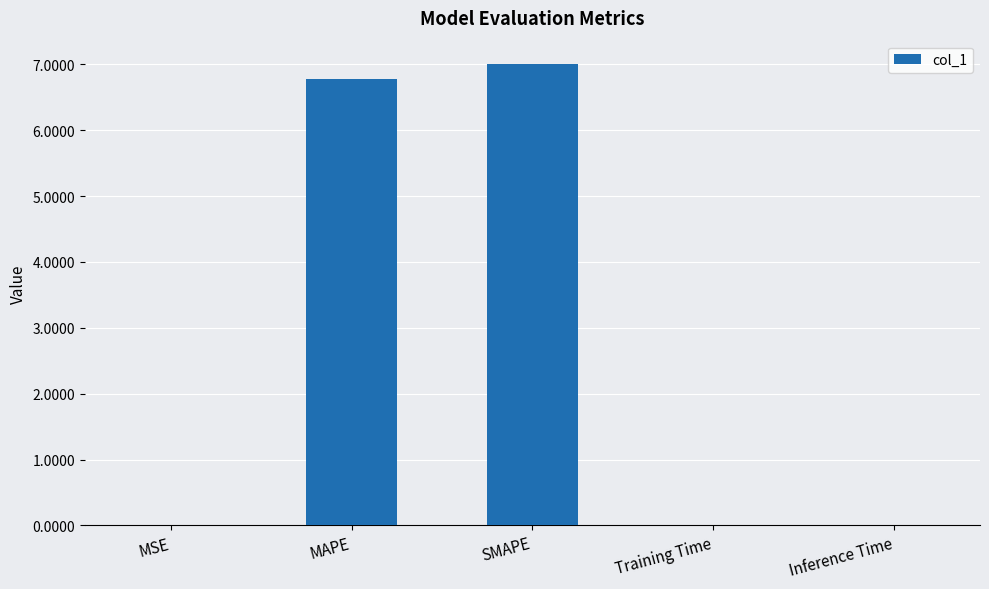

The value at MSE is 0.0. True or false?

True